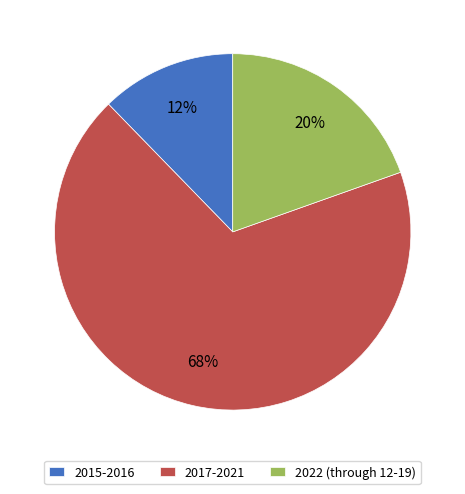

Combined, do 2017-2021 and 2015-2016 account for over 50%?

Yes